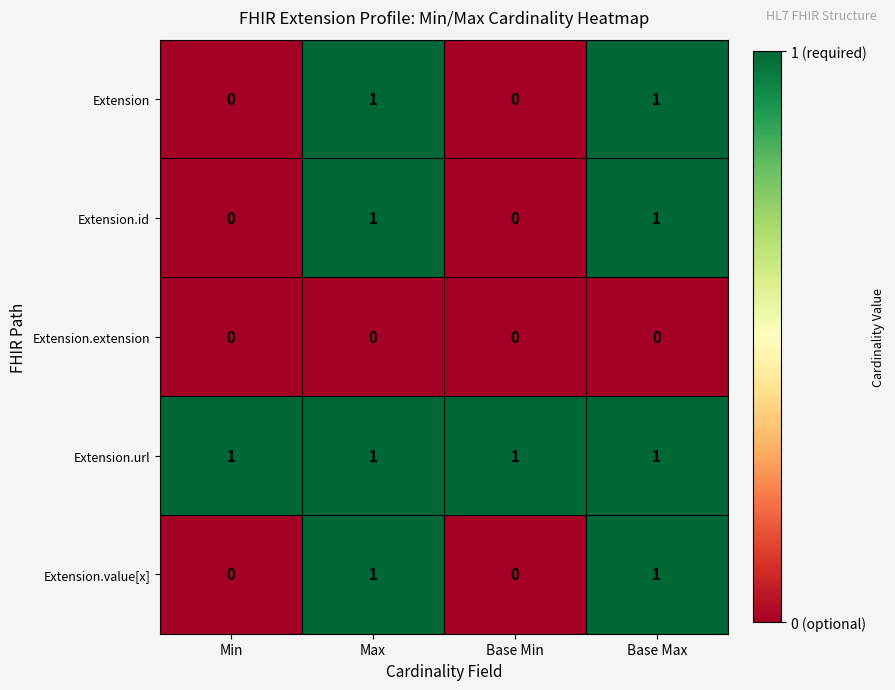

The Extension series shows 1 at Base Min. True or false?

False